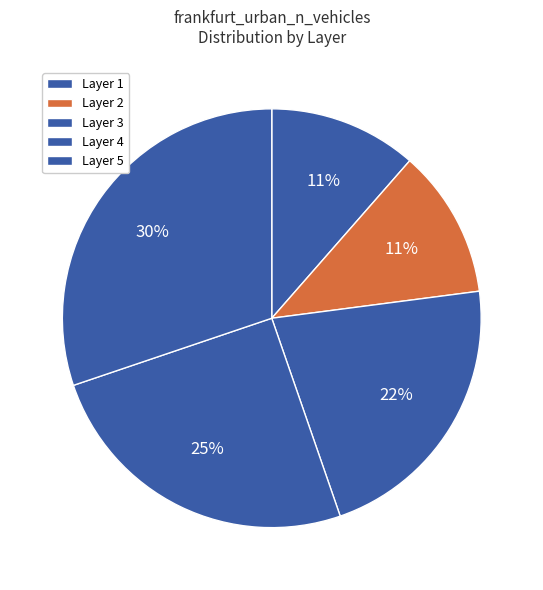

How many segments does this pie chart have?

5